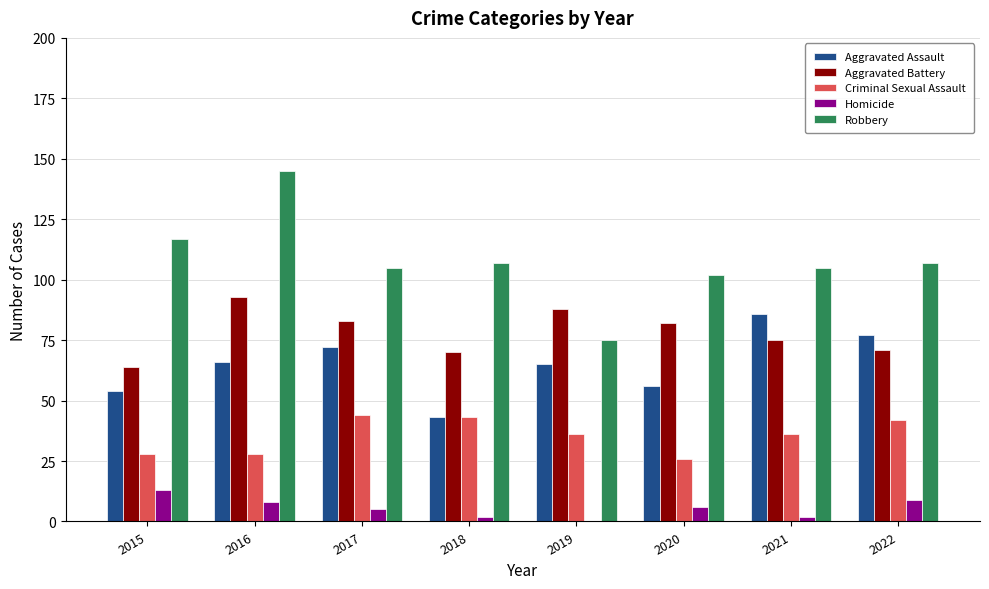

At which category is the sum across all series the highest?

2016